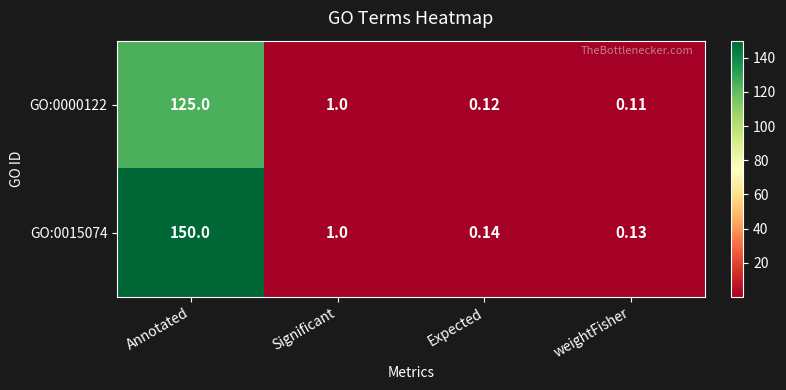

Rank the categories by GO:0000122 value from lowest to highest.

weightFisher, Expected, Significant, Annotated